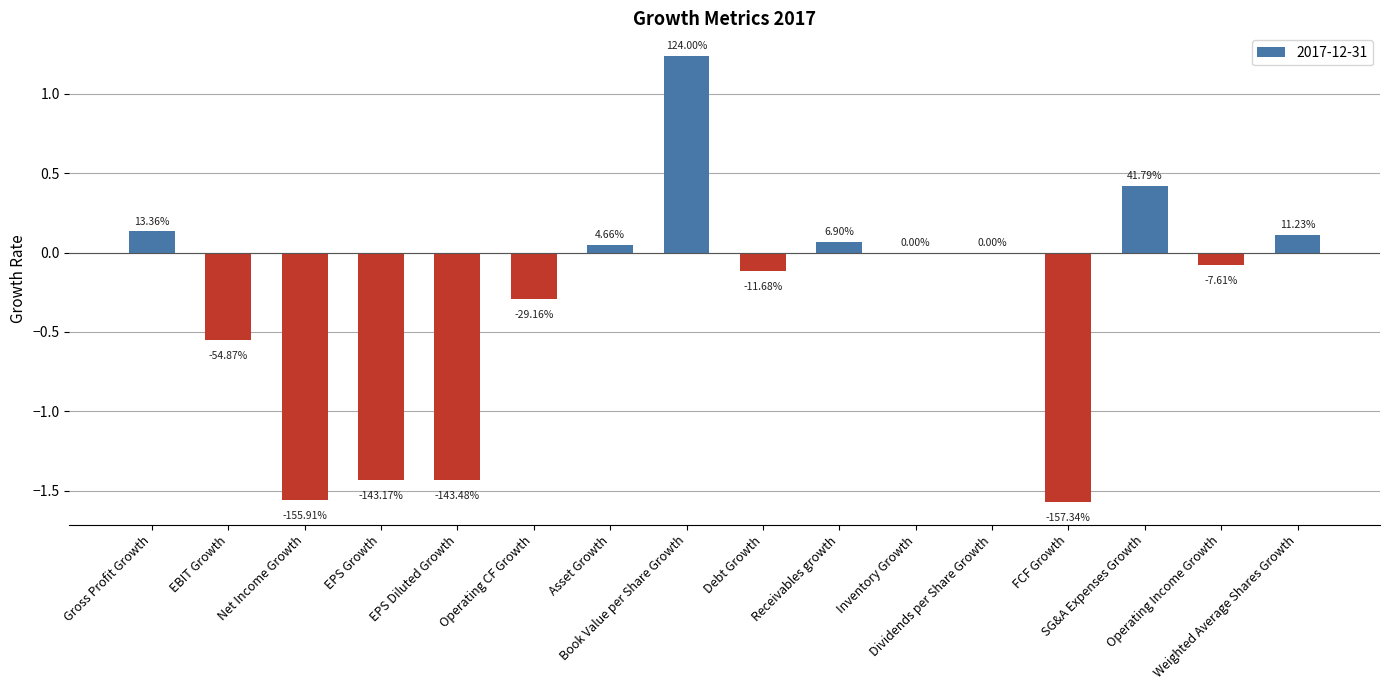

Between EBIT Growth and Operating CF Growth, which is larger?

Operating CF Growth